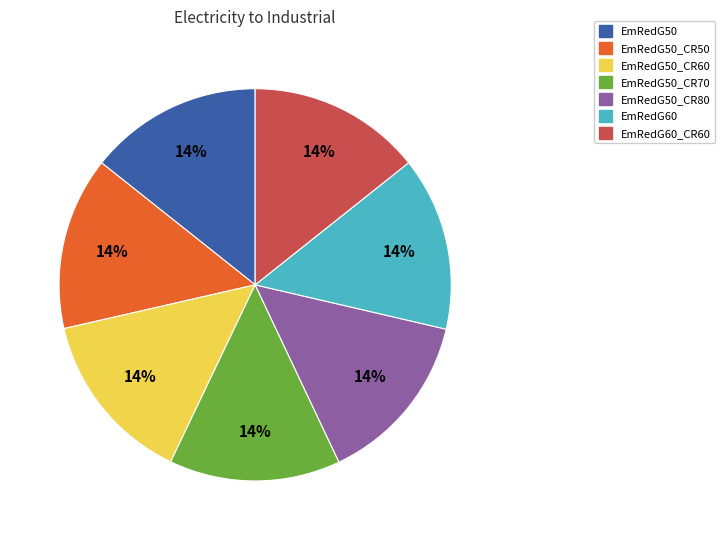

Approximately how many times larger is the value at EmRedG50_CR80 compared to EmRedG60?

1.0